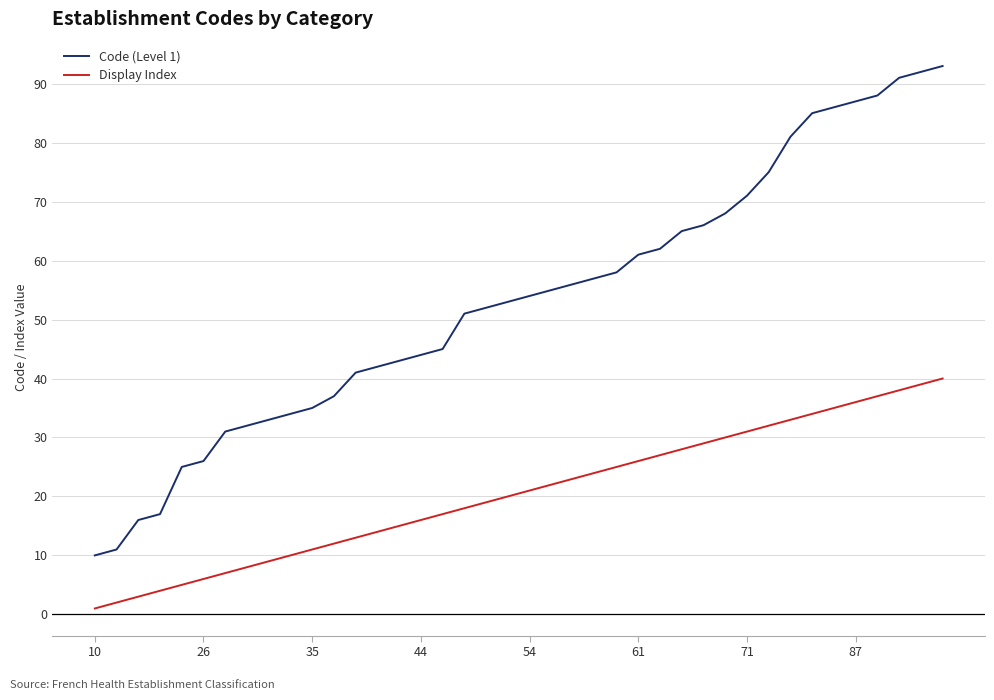

Which series has the largest total across all categories?

Code (Level 1)